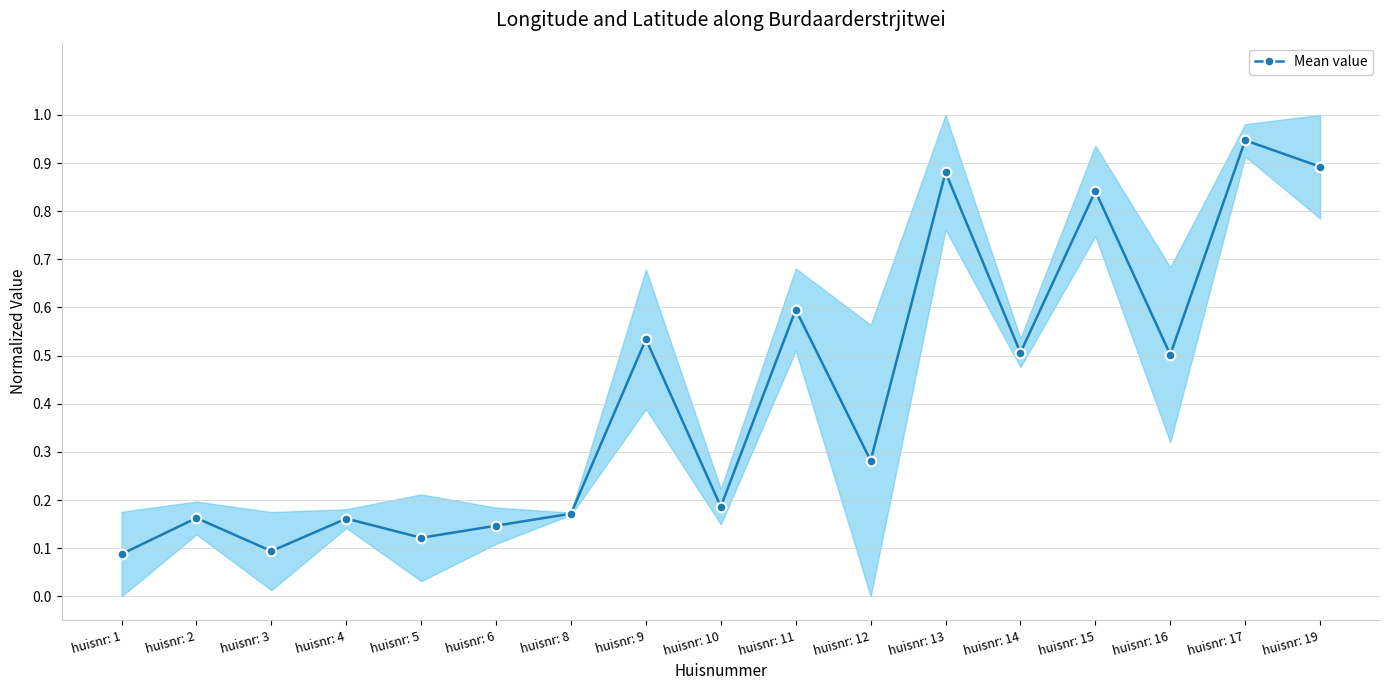

How many data points does each series have?

17